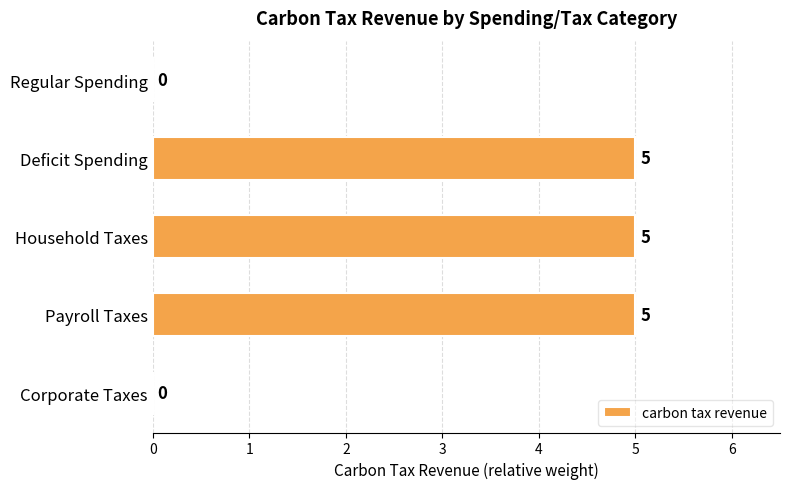

Reading bottom to top, extract all data points from this chart.

Corporate Taxes=0	Payroll Taxes=5	Household Taxes=5	Deficit Spending=5	Regular Spending=0